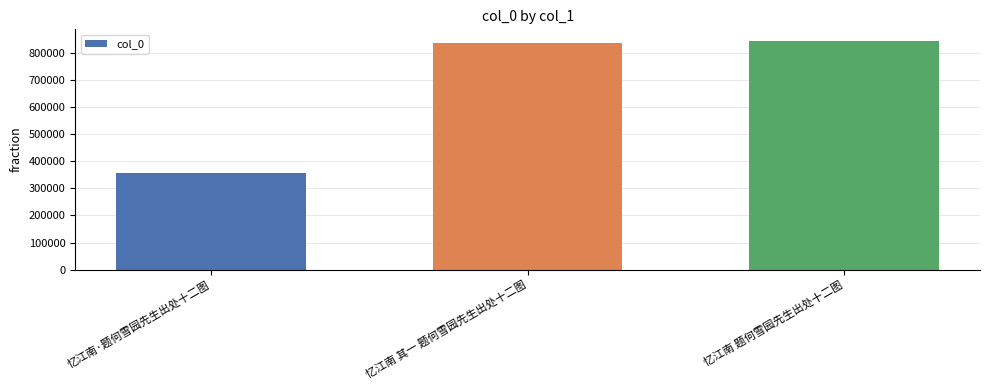

What is the sum of the values at 忆江南·题何雪园先生出处十二图 and 忆江南 其一 题何雪园先生出处十二图?

1191518